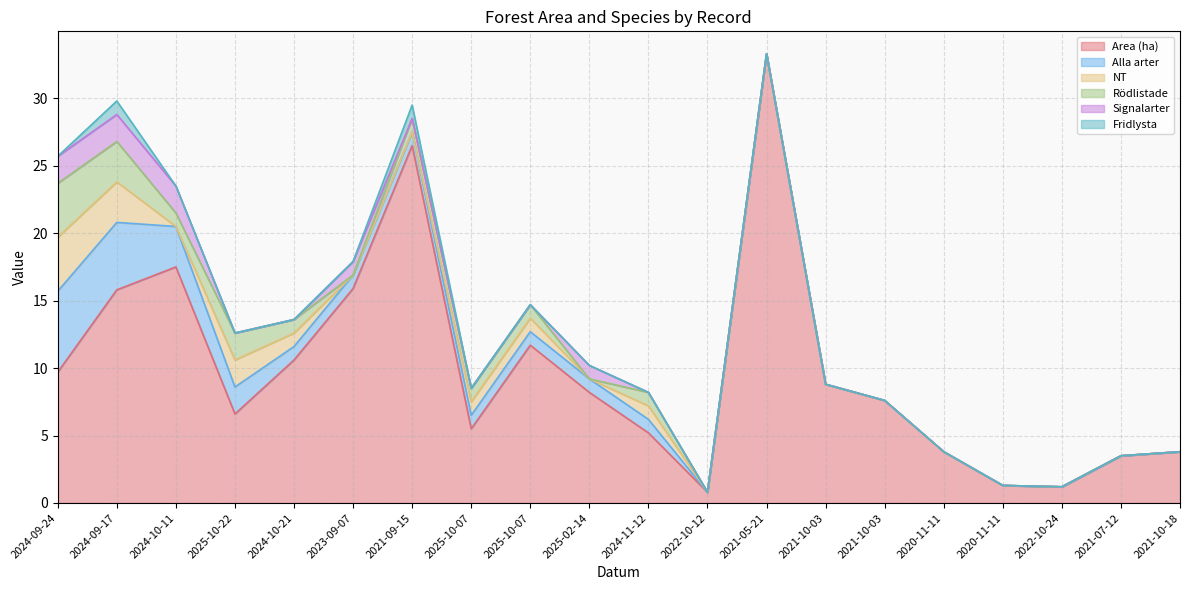

What is the sum of the Area (ha) values at 2021-10-03 and 2024-10-21?

19.4